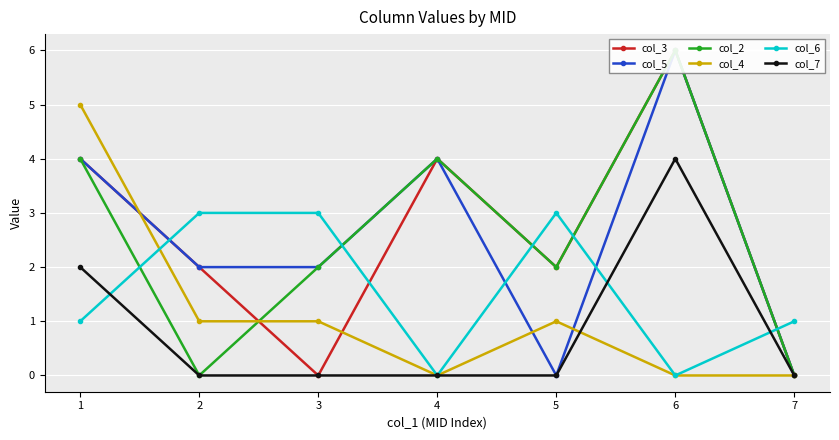

Where is col_5 nearest to the value 3?

1